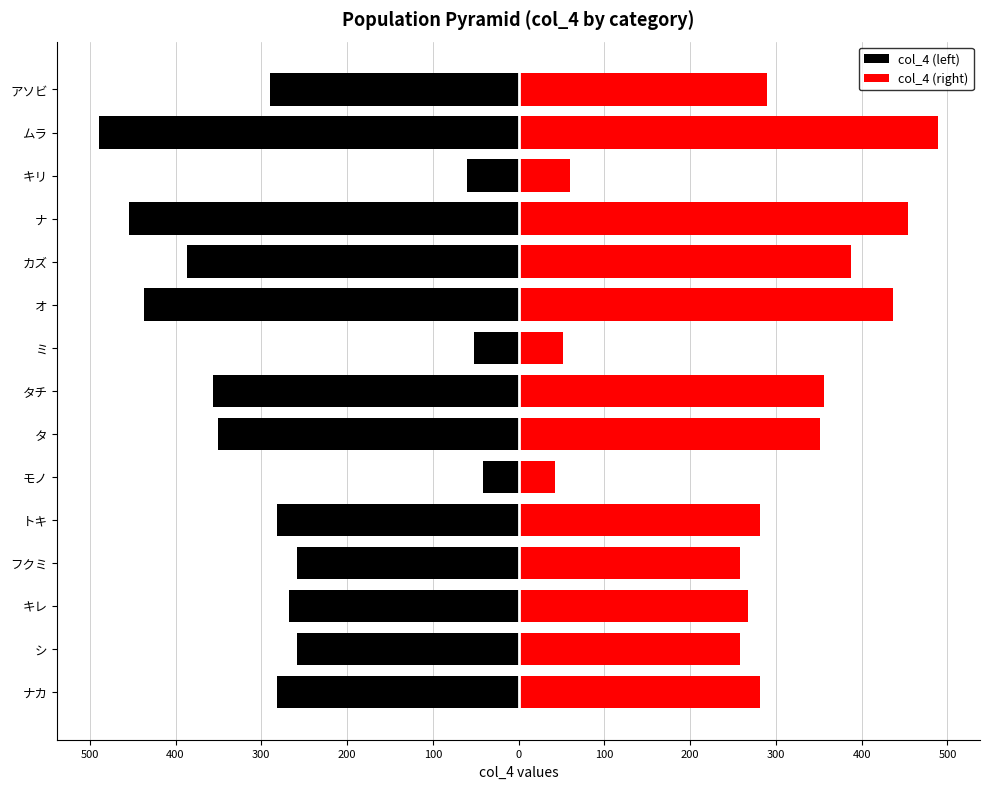

True or false: col_4 (left) has a value of -729 at オ.

False